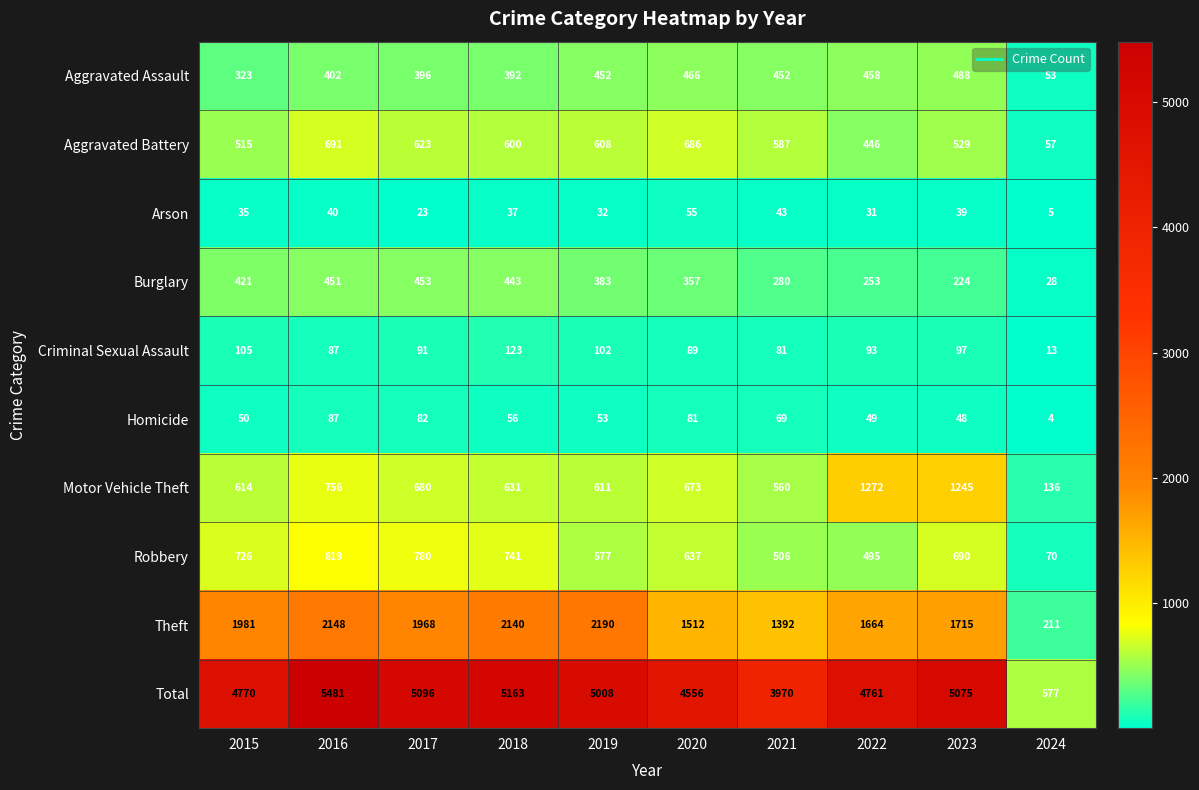

The value of Robbery at 2015 is 726. True or false?

True